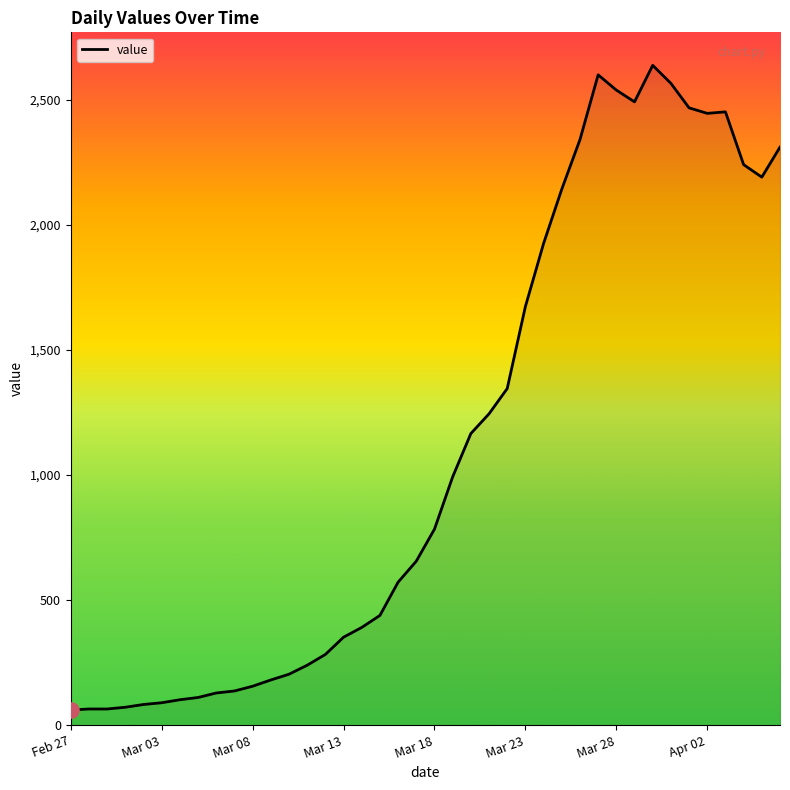

What is the maximum value shown in the chart?

2638